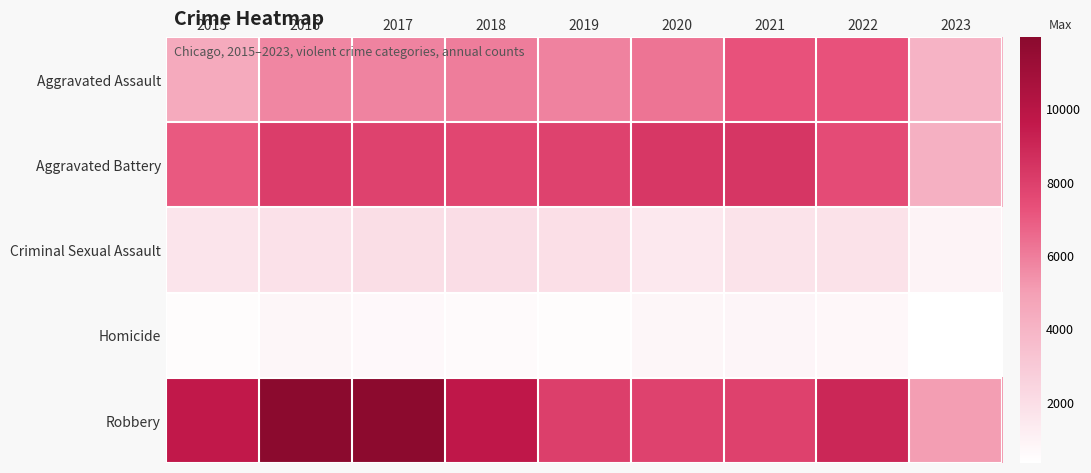

Reading left to right, extract all data points from this chart.

Aggravated Assault: 2015=4480	2016=5712	2017=5793	2018=6001	2019=5841	2020=6263	2021=7243	2022=7277	2023=4017
Aggravated Battery: 2015=7018	2016=8085	2017=7845	2018=7734	2019=7857	2020=8319	2021=8345	2022=7486	2023=4217
Criminal Sexual Assault: 2015=1679	2016=1825	2017=1955	2018=1995	2019=1888	2020=1465	2021=1698	2022=1770	2023=948
Homicide: 2015=496	2016=786	2017=672	2018=589	2019=498	2020=787	2021=804	2022=718	2023=335
Robbery: 2015=9638	2016=11960	2017=11880	2018=9680	2019=7994	2020=7855	2021=7917	2022=8965	2023=5022